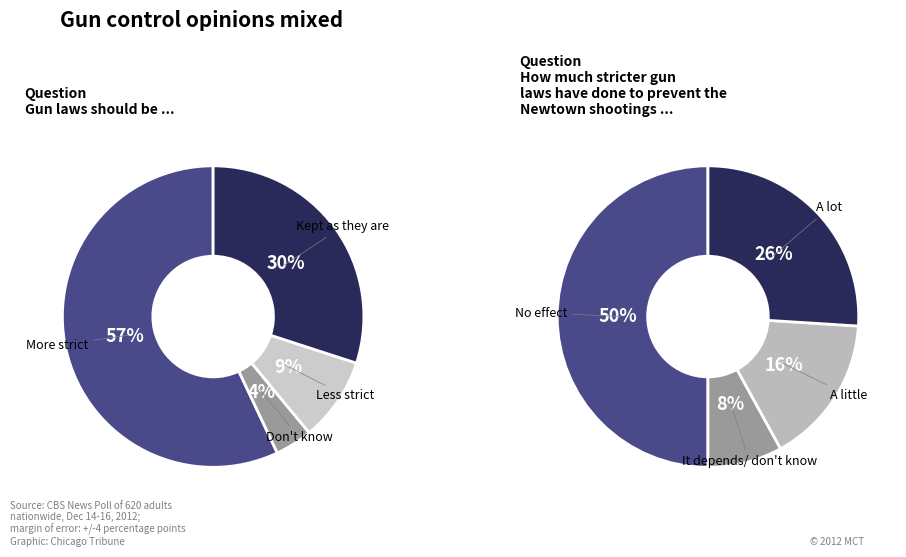

What portion of the pie excludes 2?

91.0%